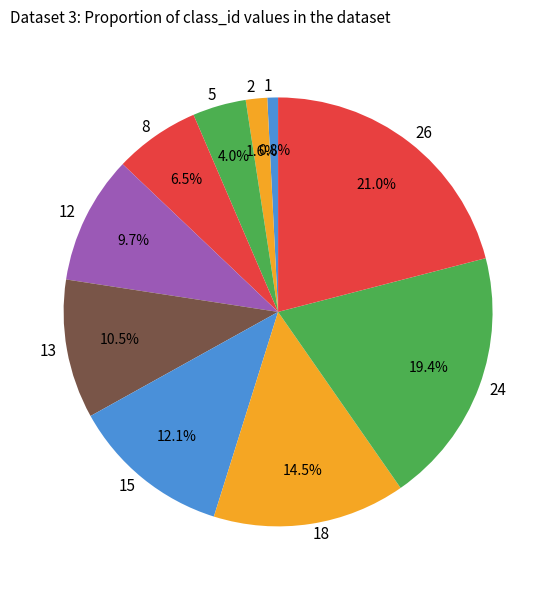

Rank the categories by value from lowest to highest.

1, 2, 5, 8, 12, 13, 15, 18, 24, 26